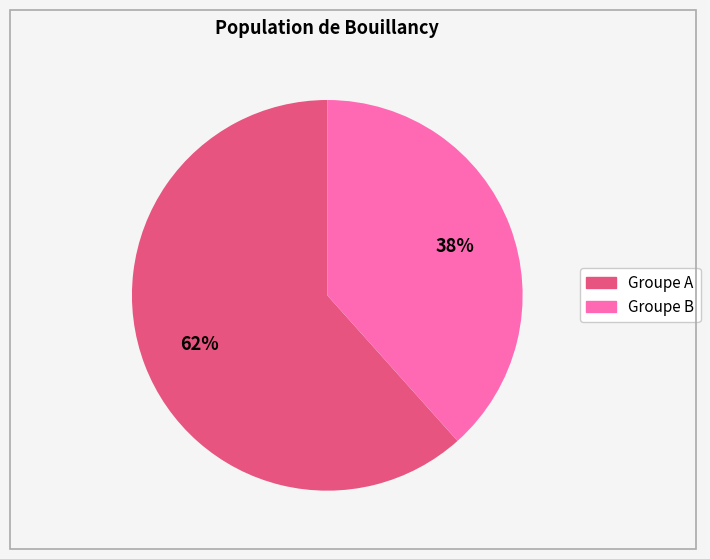

Does any single category account for the majority?

Yes